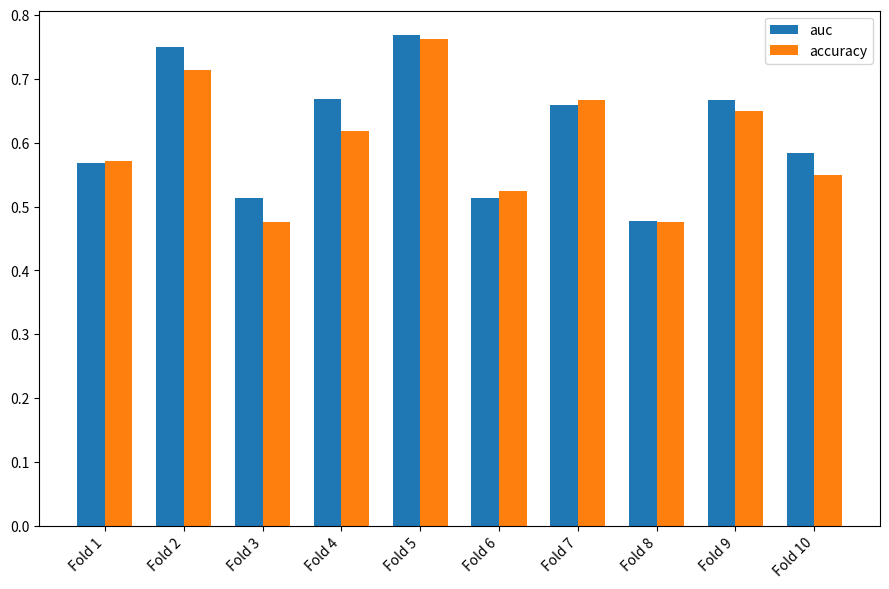

The value of auc at Fold 8 is 0.8. True or false?

False